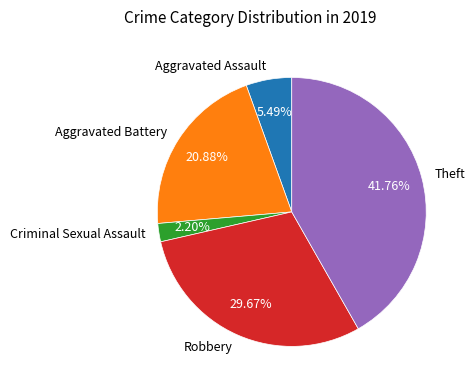

Does Robbery represent more than half of the total?

No